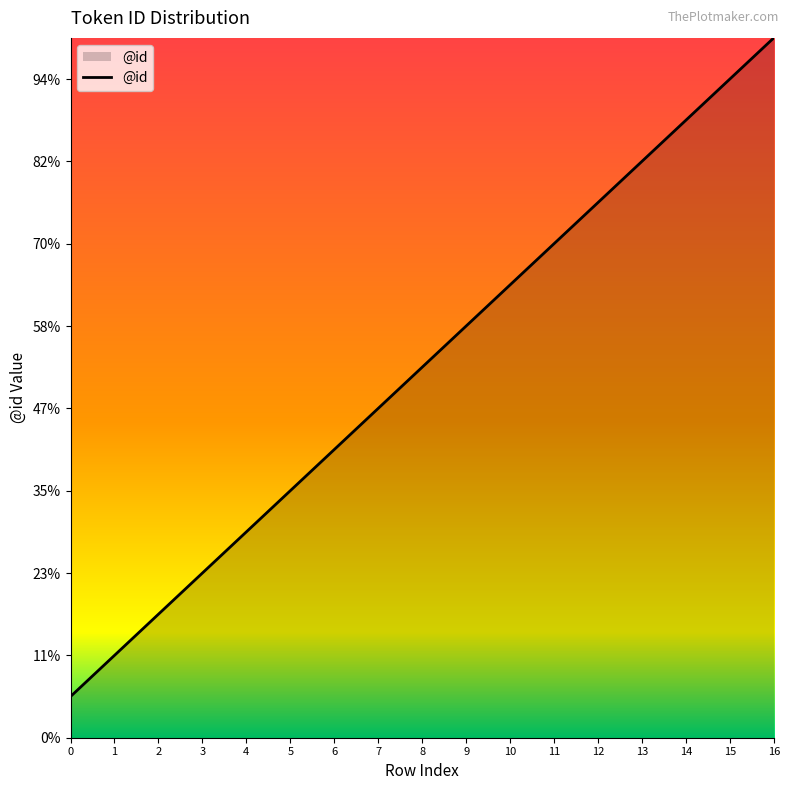

Does the chart have visible grid lines?

No